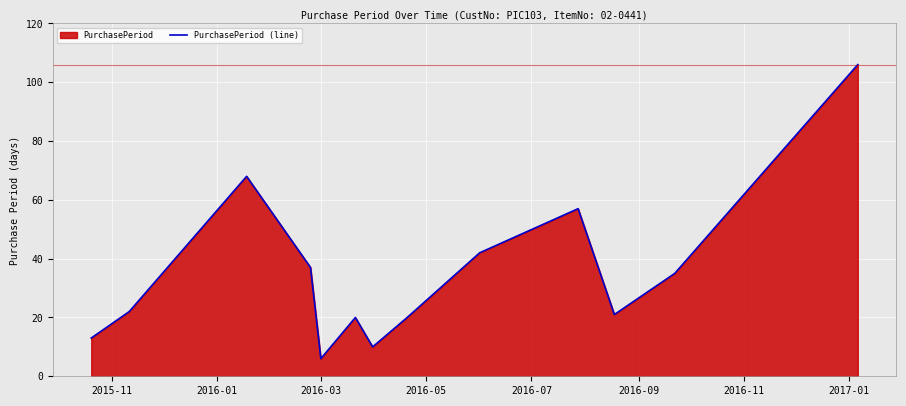

Count the number of data series in this chart.

1